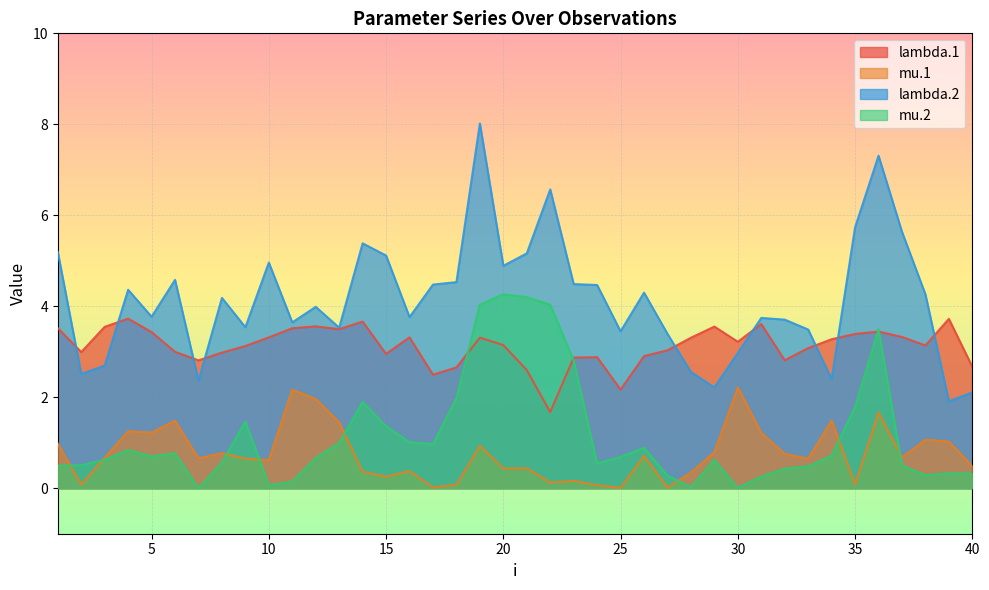

Does the chart display data point markers on the line(s)?

No